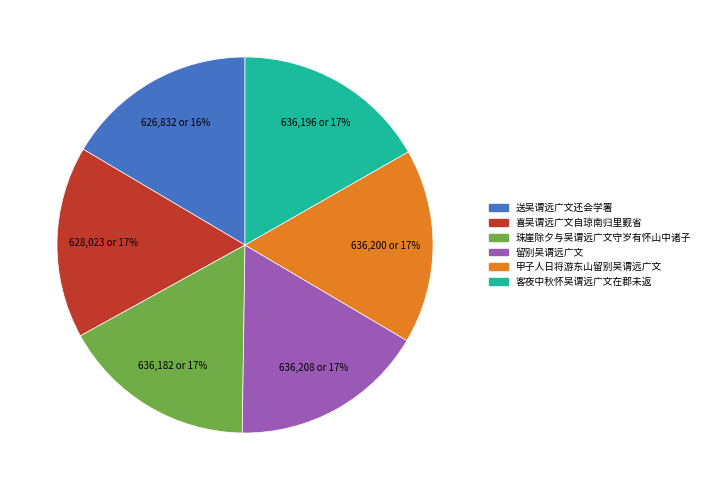

Do 珠崖除夕与吴谓远广文守岁有怀山中诸子 and 甲子人日将游东山留别吴谓远广文 together represent more than half of the pie?

No